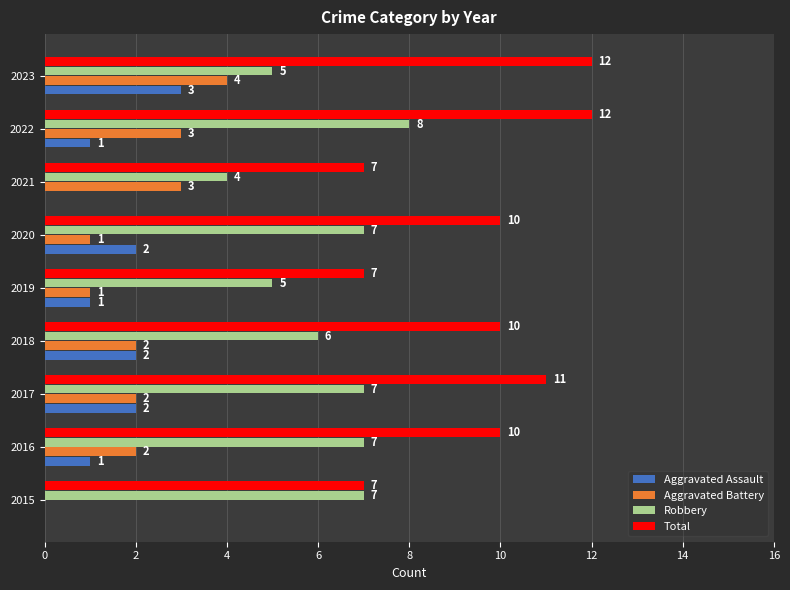

Between 2015 and 2022, which series saw the biggest shift?

Total